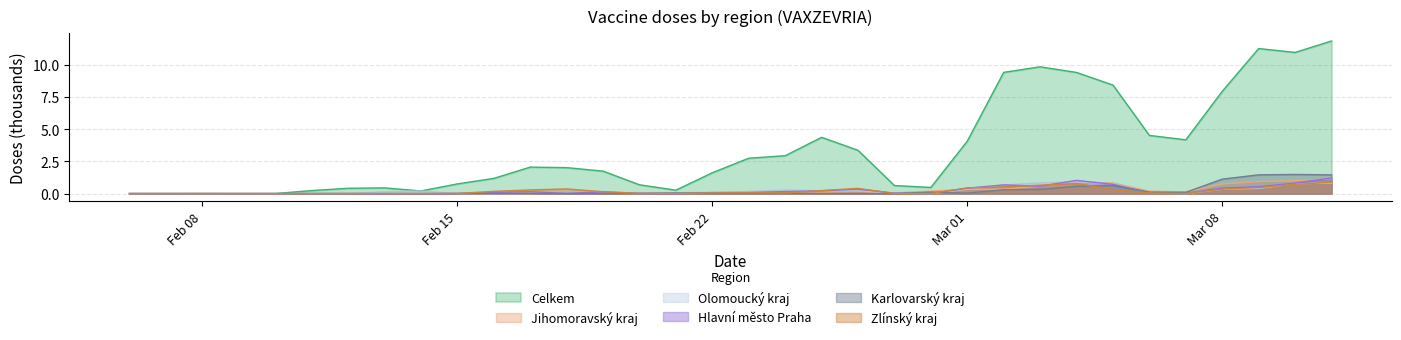

What are all the series names shown in the legend?

Celkem, Jihomoravský kraj, Olomoucký kraj, Hlavní město Praha, Karlovarský kraj, Zlínský kraj